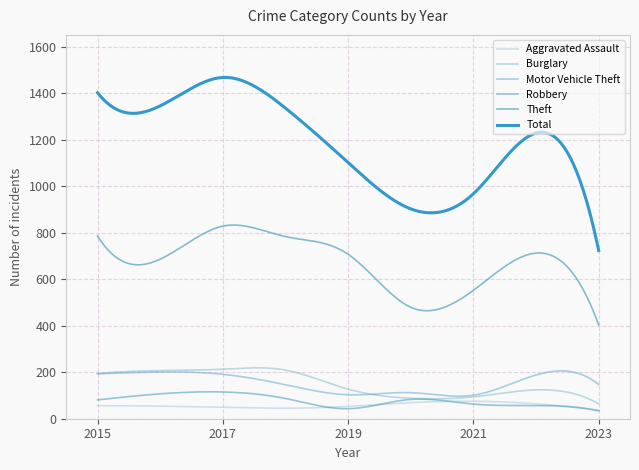

True or false: Total and Theft cross at least once.

False